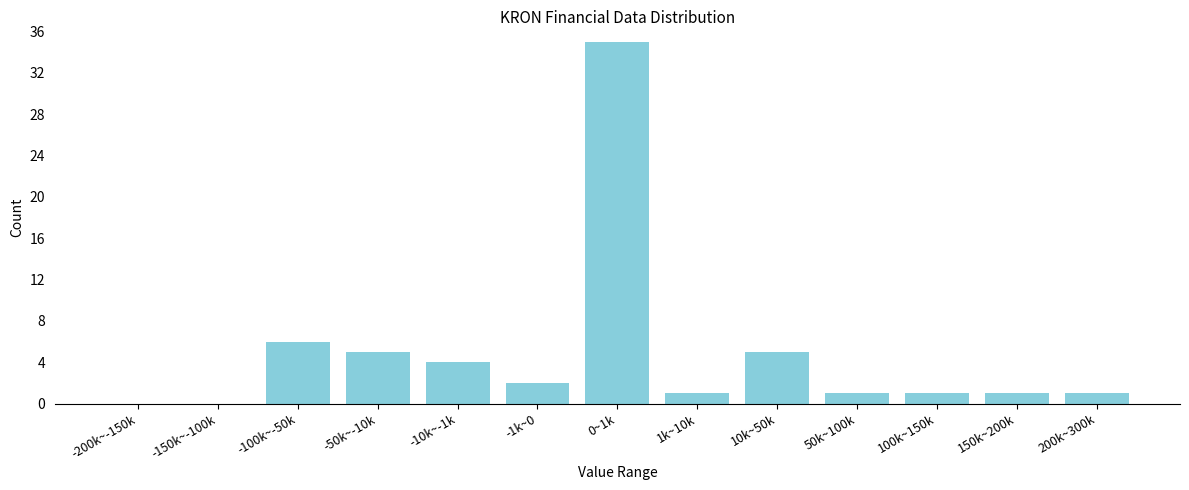

Reading left to right, list all the values displayed in this chart.

-200k~-150k=0	-150k~-100k=0	-100k~-50k=6	-50k~-10k=5	-10k~-1k=4	-1k~0=2	0~1k=35	1k~10k=1	10k~50k=5	50k~100k=1	100k~150k=1	150k~200k=1	200k~300k=1